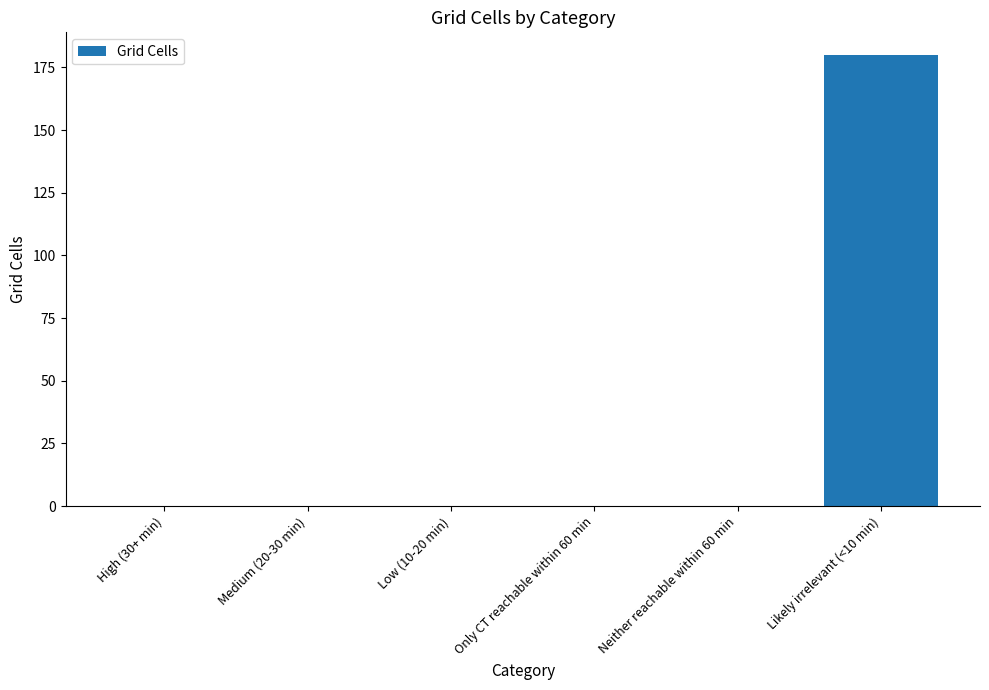

What is the average value?

30